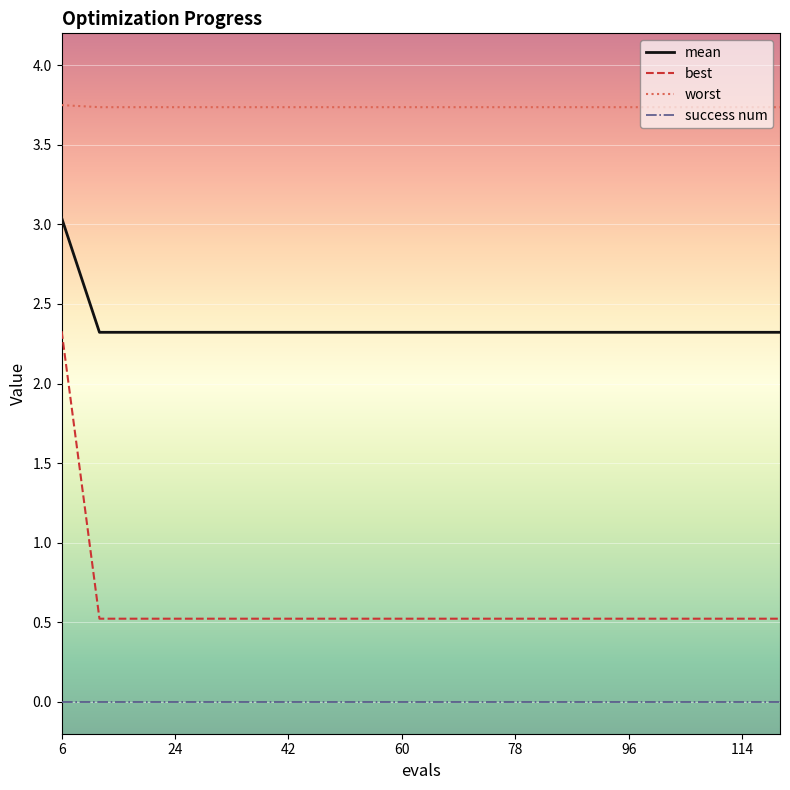

Which series has the largest total across all categories?

worst